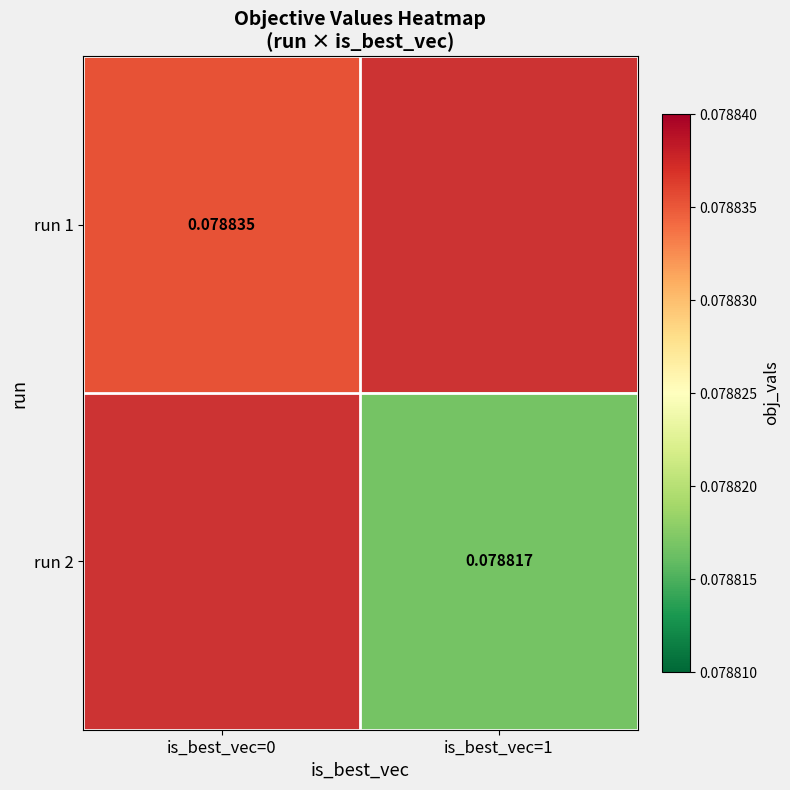

Is the value of run 1 at is_best_vec=0 greater than the value of run 2 at is_best_vec=1?

Yes